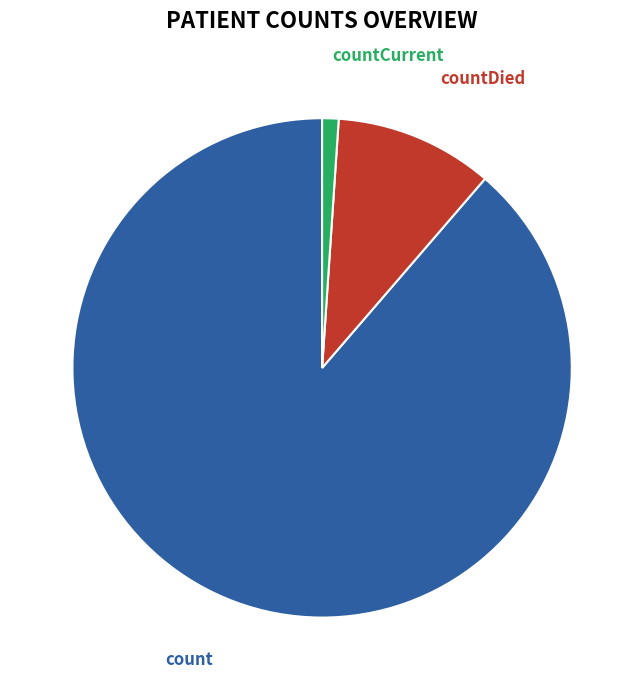

Between countDied and countCurrent, which is larger?

countDied